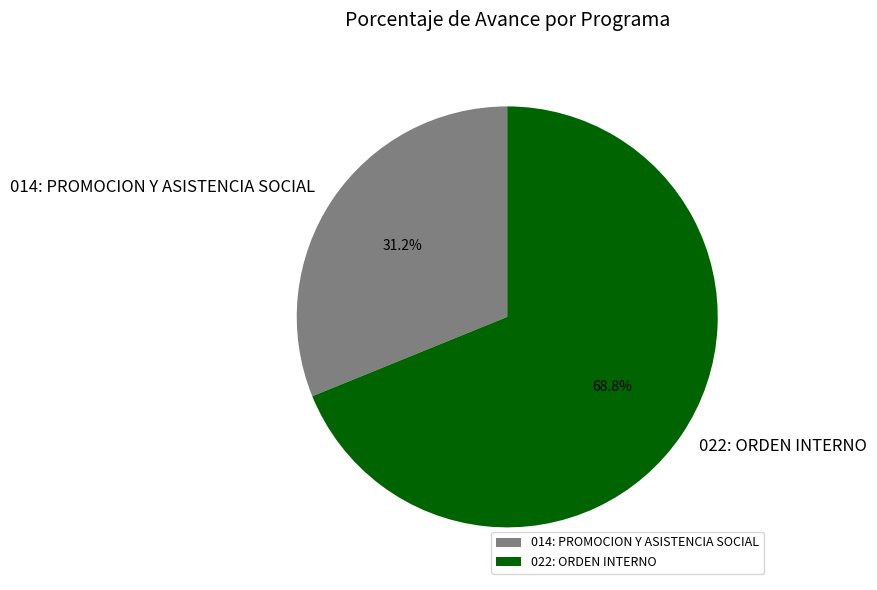

Which slice is the smallest?

014: PROMOCION Y ASISTENCIA SOCIAL